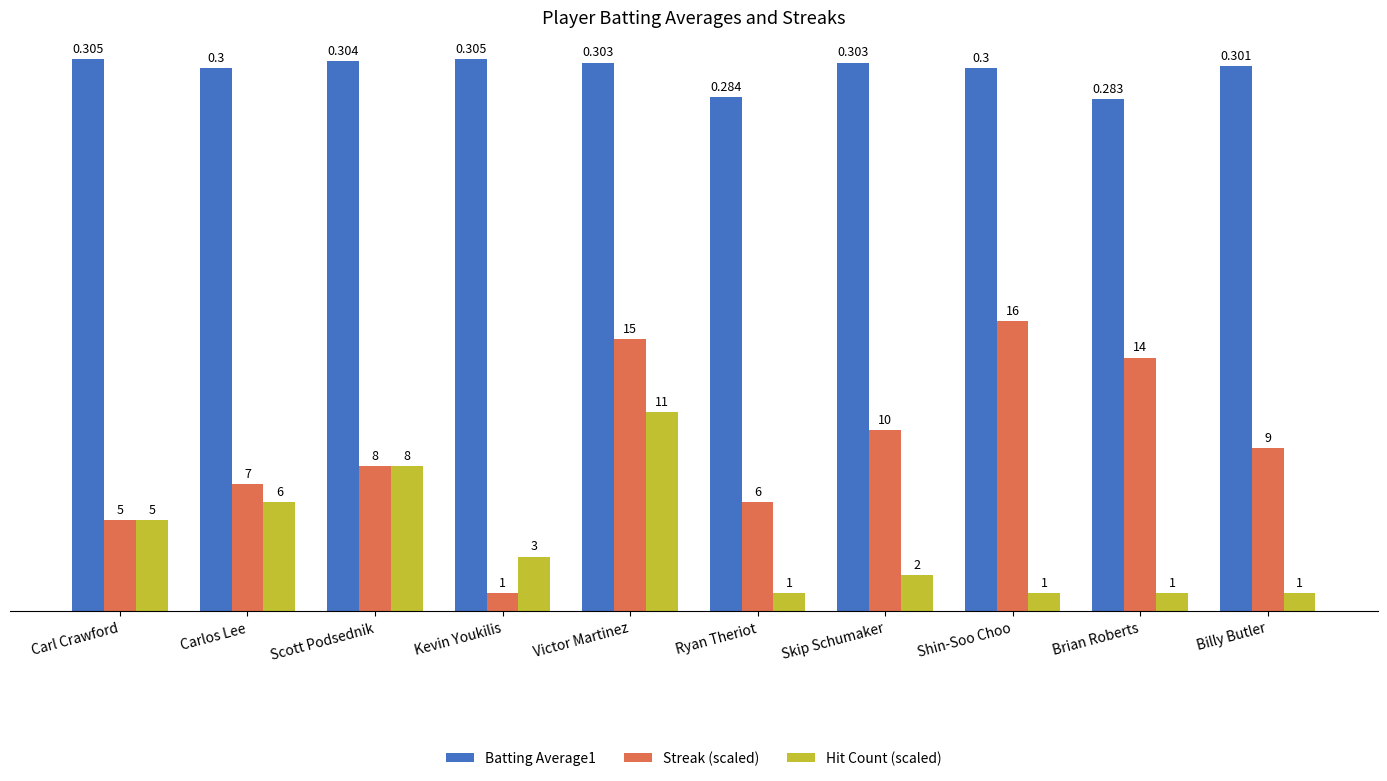

Which category has the highest value in the Batting Average1 series?

Carl Crawford